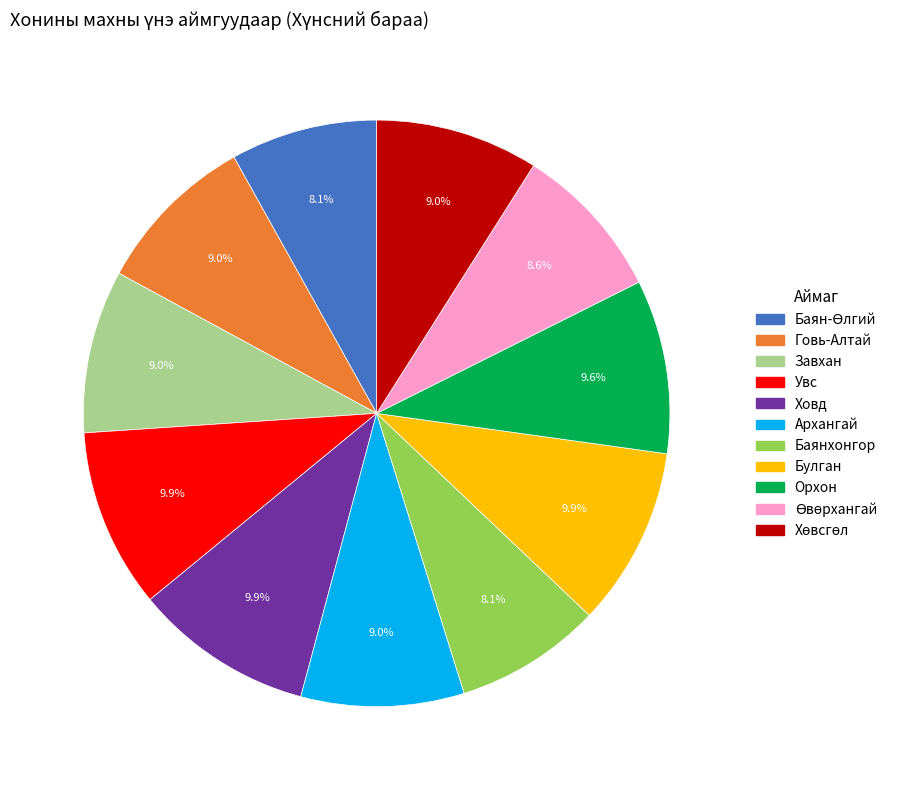

How many slices are in this pie chart?

11